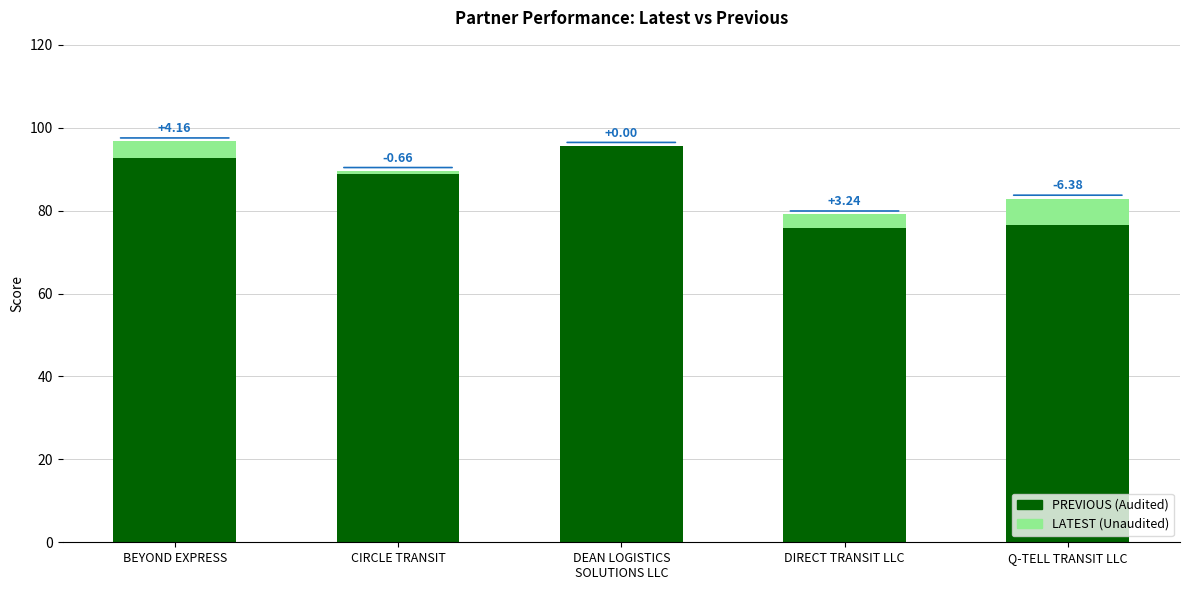

What is the total value across all series at CIRCLE TRANSIT?

89.6